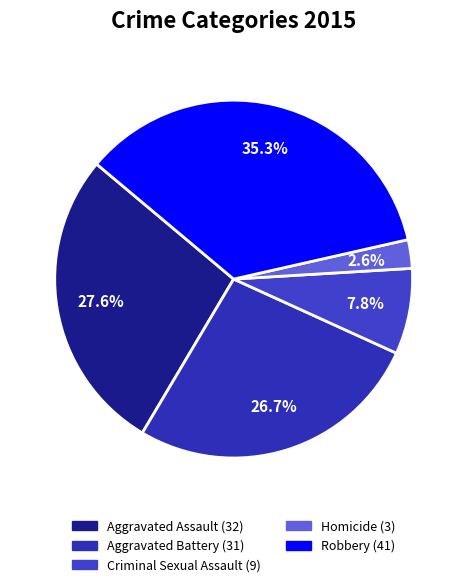

Is there any slice that represents more than half of the pie?

No